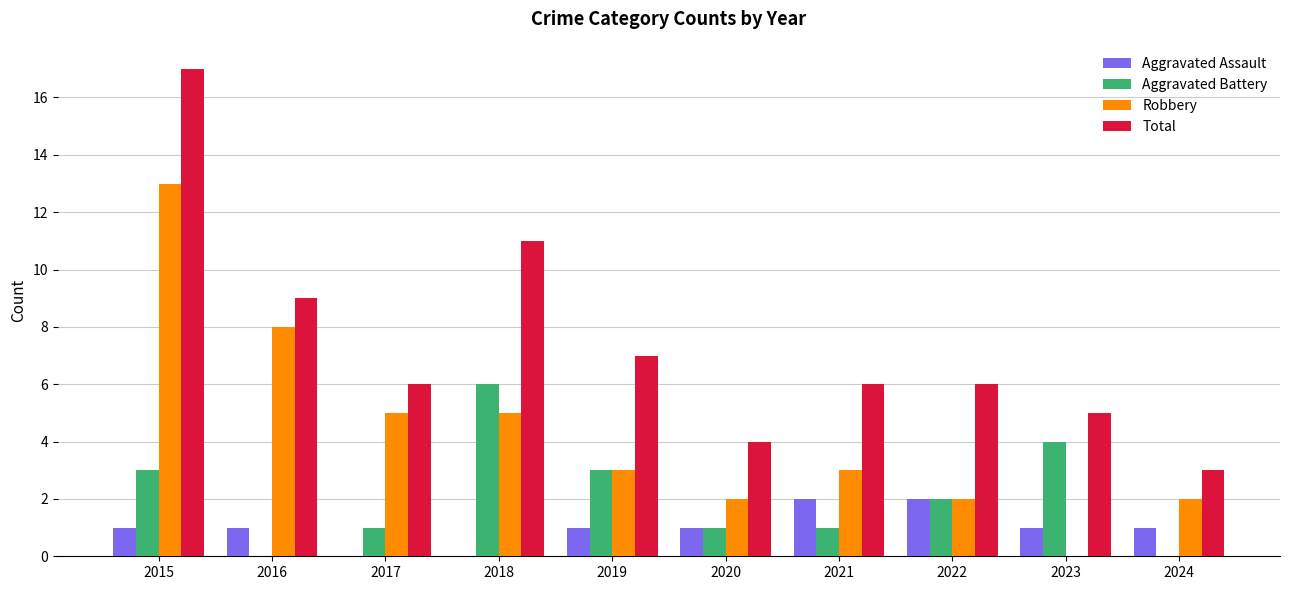

Reading left to right, transcribe all the data shown in this chart.

Aggravated Assault: 1	1	0	0	1	1	2	2	1	1
Aggravated Battery: 3	0	1	6	3	1	1	2	4	0
Robbery: 13	8	5	5	3	2	3	2	0	2
Total: 17	9	6	11	7	4	6	6	5	3